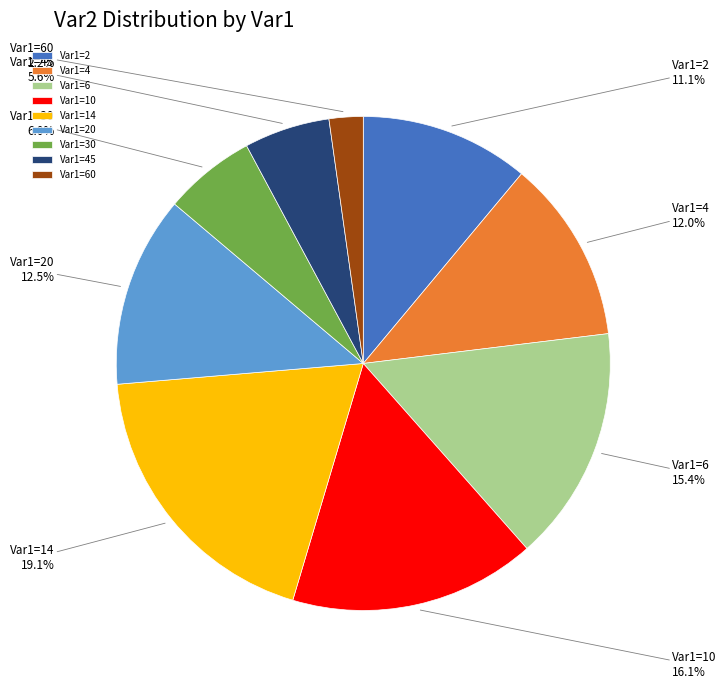

What is the largest slice in the pie chart?

Var1=14